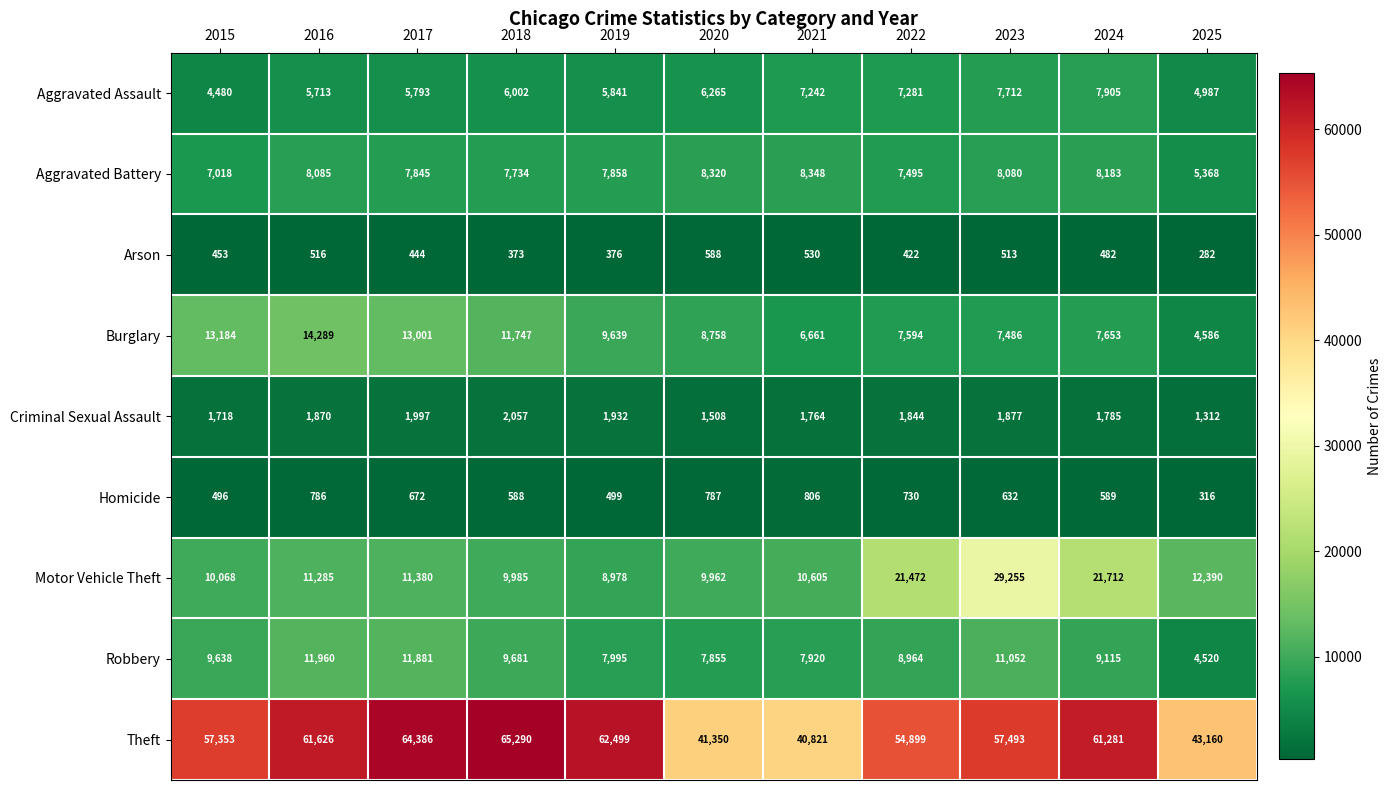

The value of Aggravated Assault at 2022 is 12890. True or false?

False